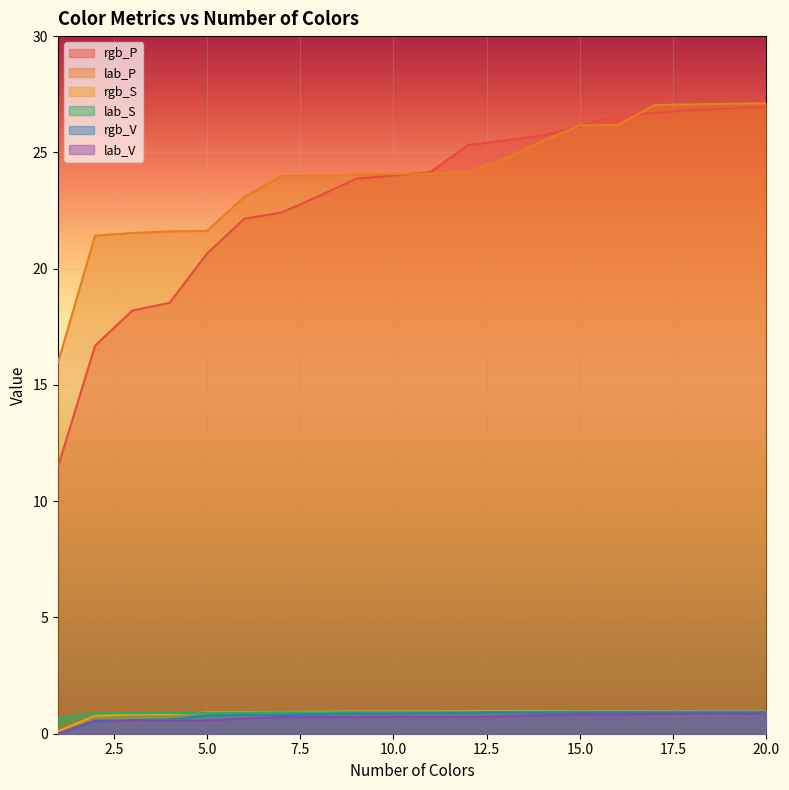

True or false: lab_V and rgb_S intersect in this chart.

False